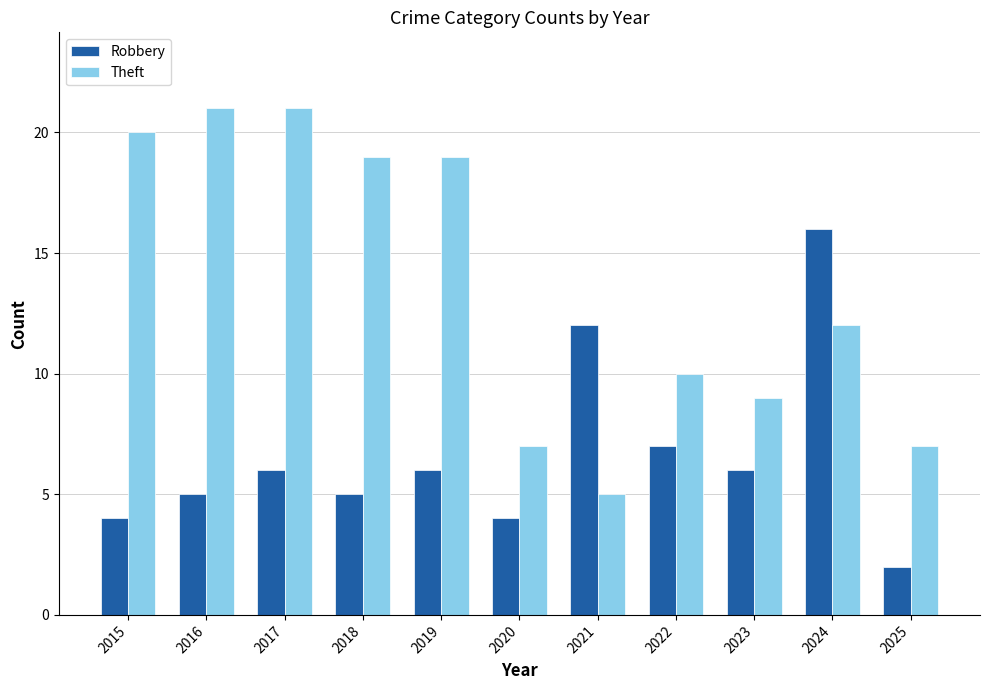

What is the maximum value shown in the chart?

21